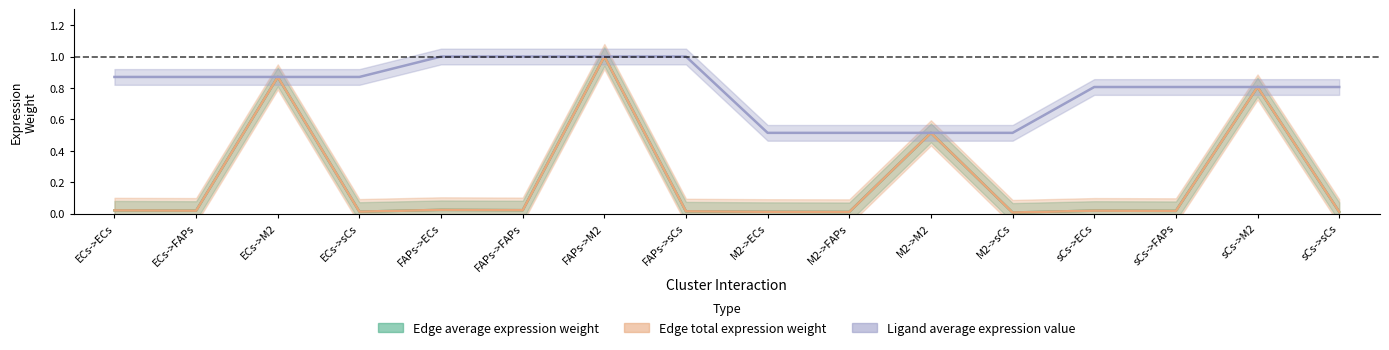

What are all the series names shown in the legend?

Edge average expression weight, Edge total expression weight, Ligand average expression value